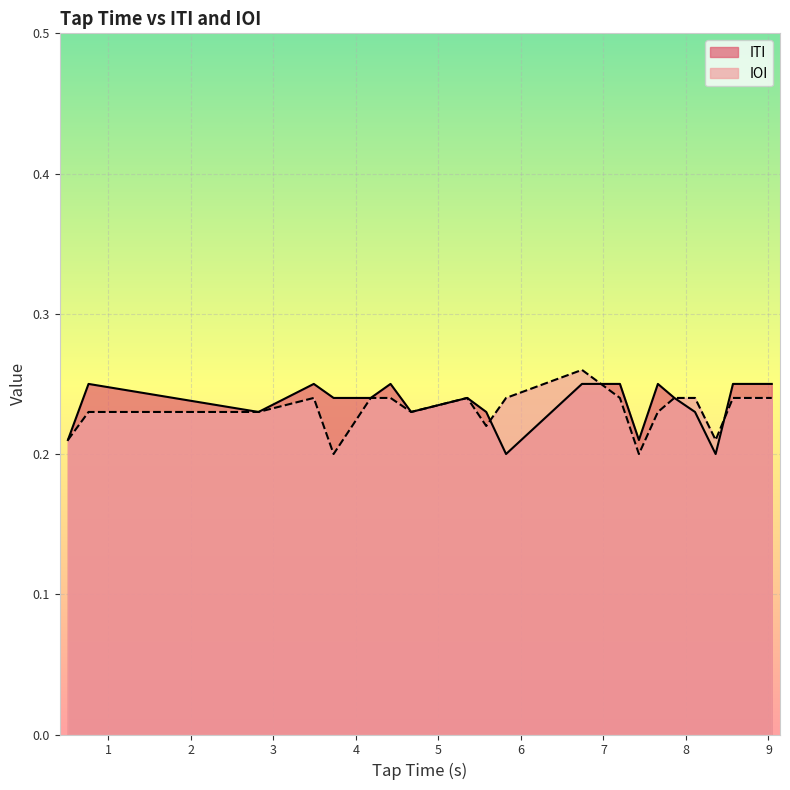

Reading right to left, transcribe all the data shown in this chart.

ITI: 9.04=0.2	8.57=0.2	8.36=0.2	8.11=0.2	7.86=0.2	7.66=0.2	7.43=0.2	7.2=0.2	6.74=0.2	5.82=0.2	5.58=0.2	5.35=0.2	4.67=0.2	4.42=0.2	4.18=0.2	3.73=0.2	3.49=0.2	2.82=0.2	0.76=0.2	0.51=0.2
IOI: 9.04=0.2	8.57=0.2	8.36=0.2	8.11=0.2	7.86=0.2	7.66=0.2	7.43=0.2	7.2=0.2	6.74=0.3	5.82=0.2	5.58=0.2	5.35=0.2	4.67=0.2	4.42=0.2	4.18=0.2	3.73=0.2	3.49=0.2	2.82=0.2	0.76=0.2	0.51=0.2